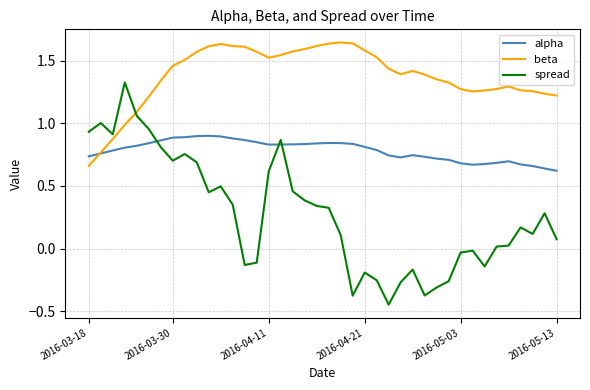

Which series has the largest range (max minus min)?

spread